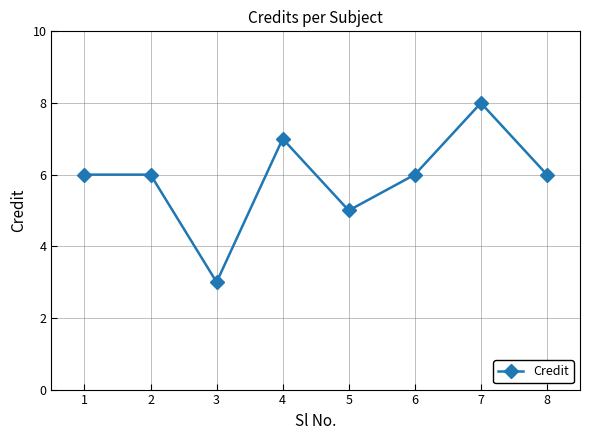

The value at 8 is 2. True or false?

False